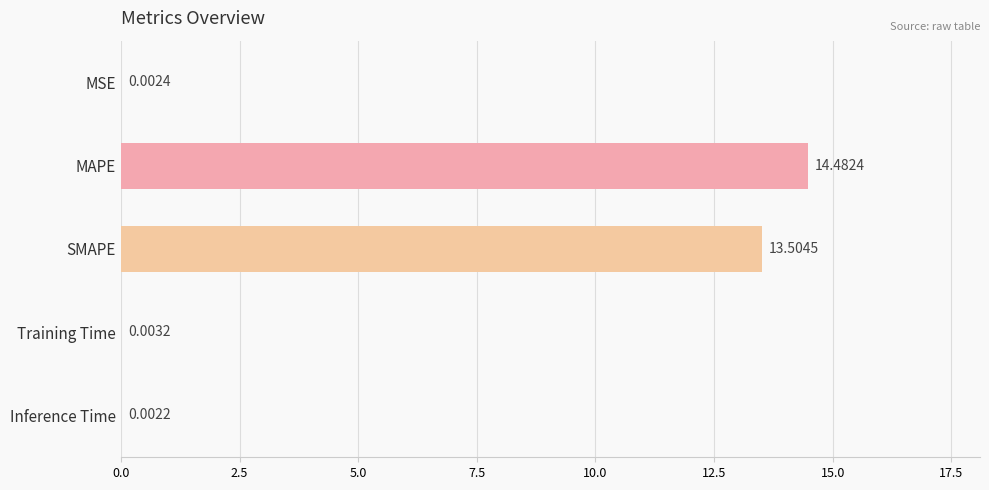

What is the change in value from MAPE to Inference Time?

-14.5